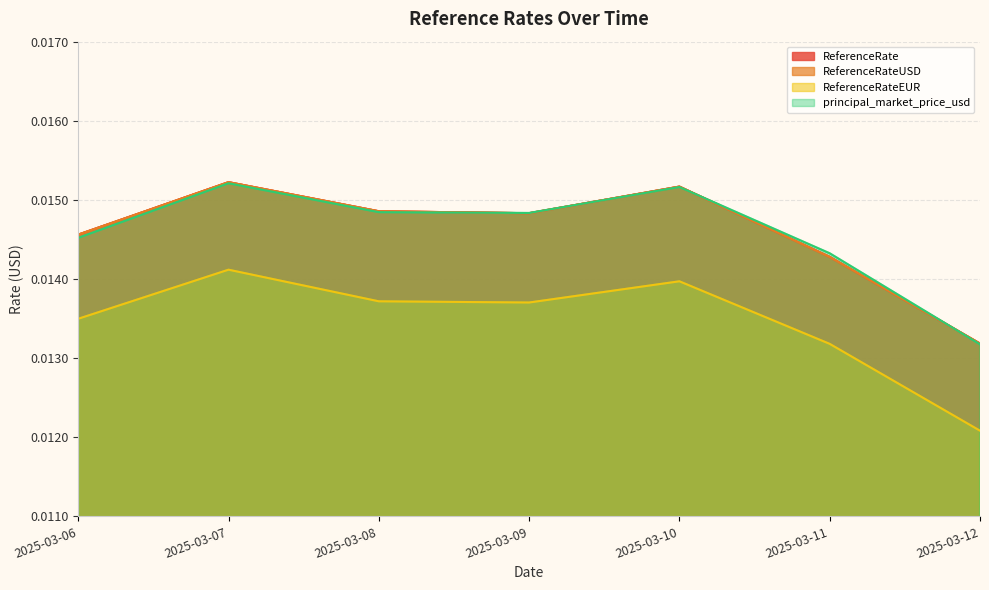

True or false: ReferenceRateUSD and ReferenceRateEUR cross at least once.

False